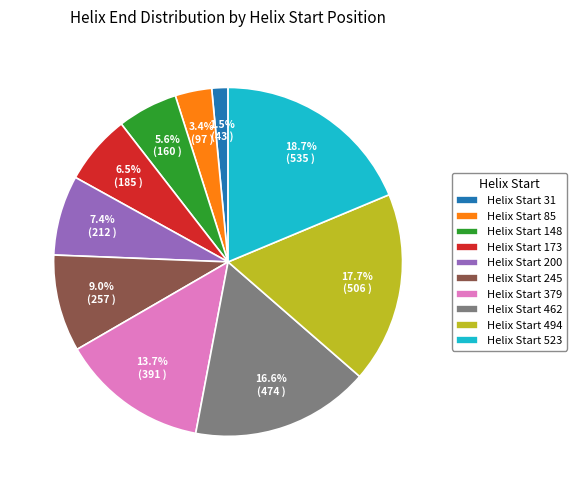

To the nearest percent, what is the average slice percentage?

10%